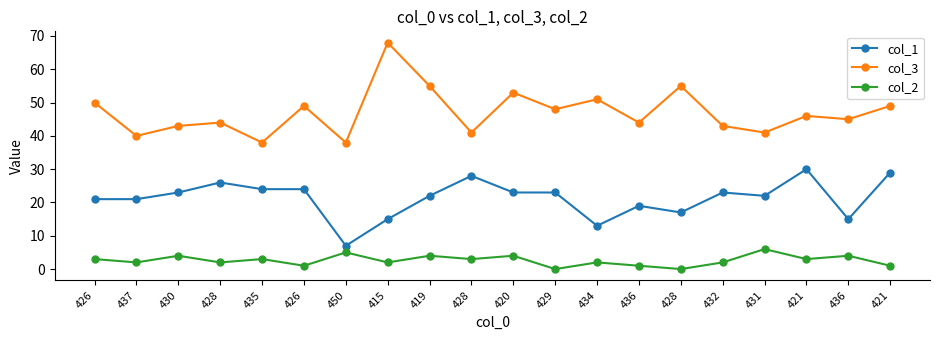

Where does the col_2 series first go above 3?

430